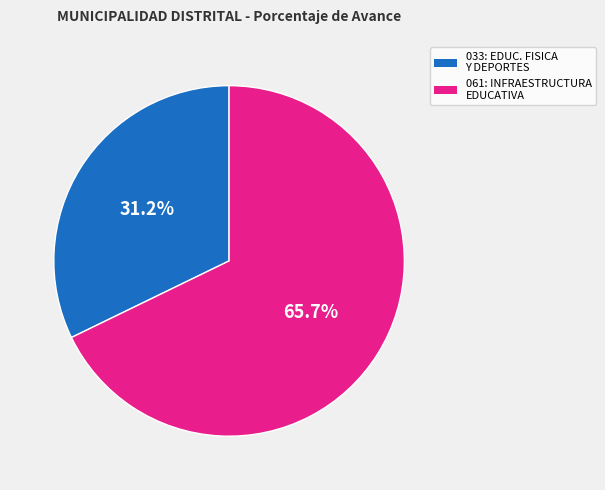

To the nearest percent, what percentage of the pie is 061: INFRAESTRUCTURA EDUCATIVA?

68%